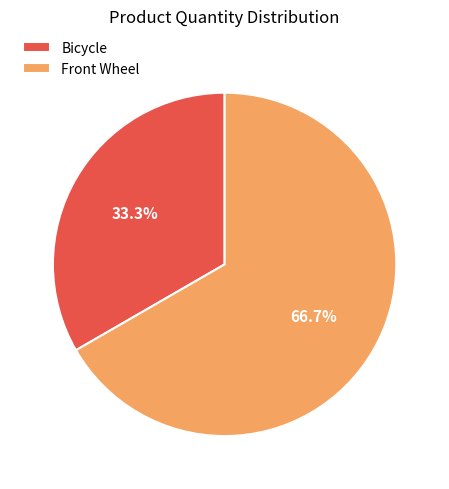

What percentage do Front Wheel and Bicycle together represent?

100.0%